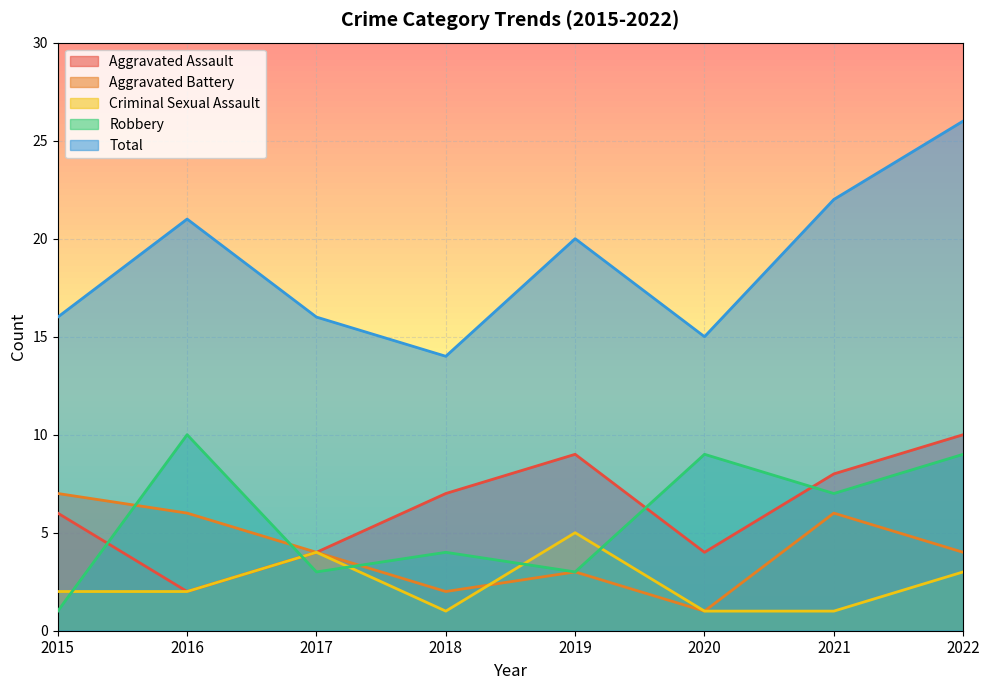

How many lines are shown in the chart?

5